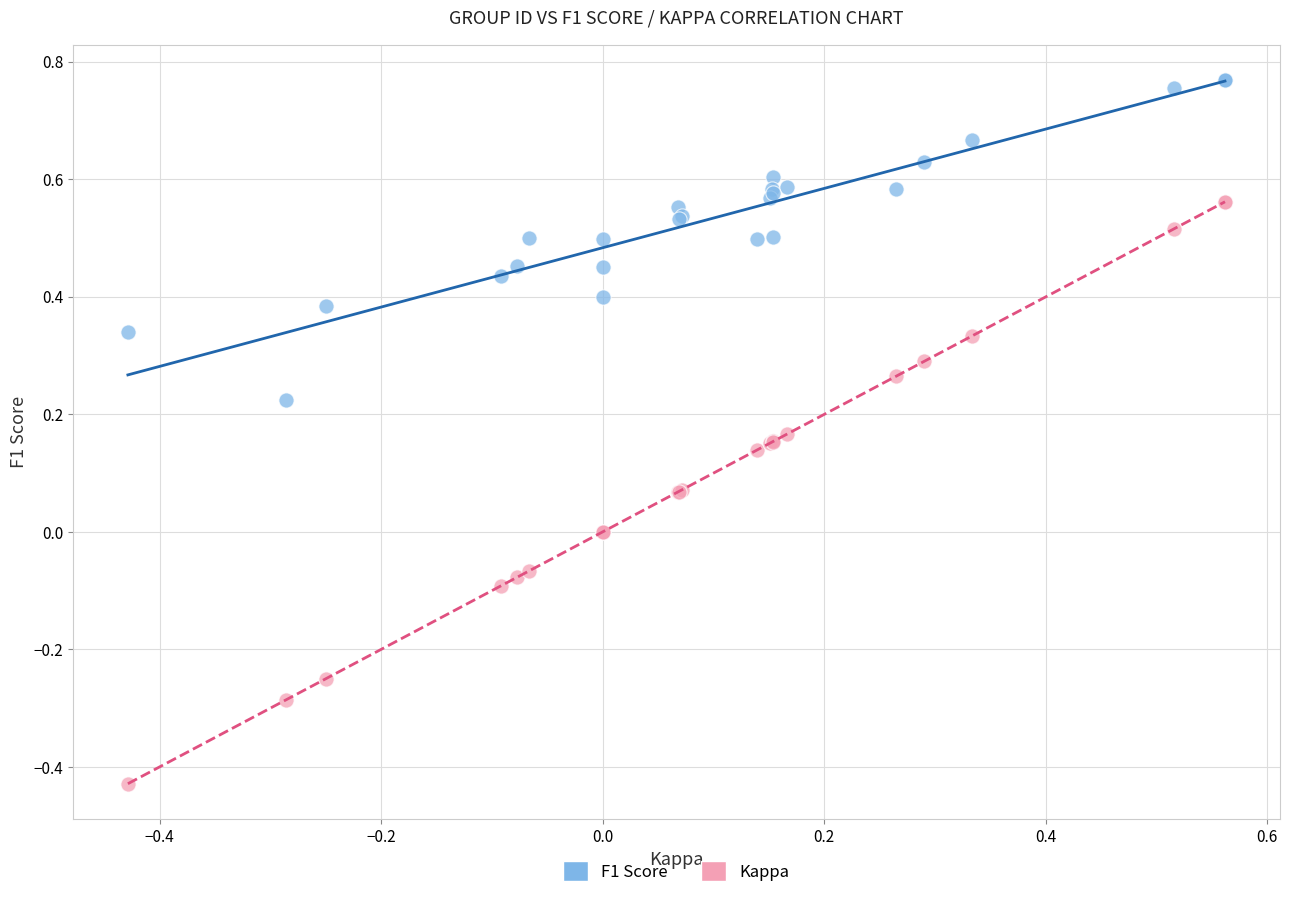

Which series reaches the maximum Y coordinate?

F1 Score